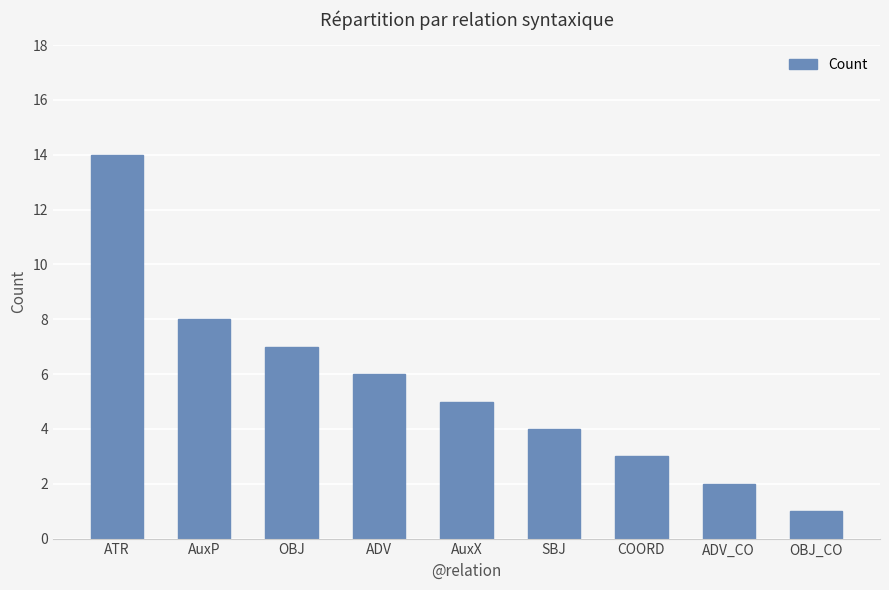

True or false: the data shows 2 at ADV_CO.

True